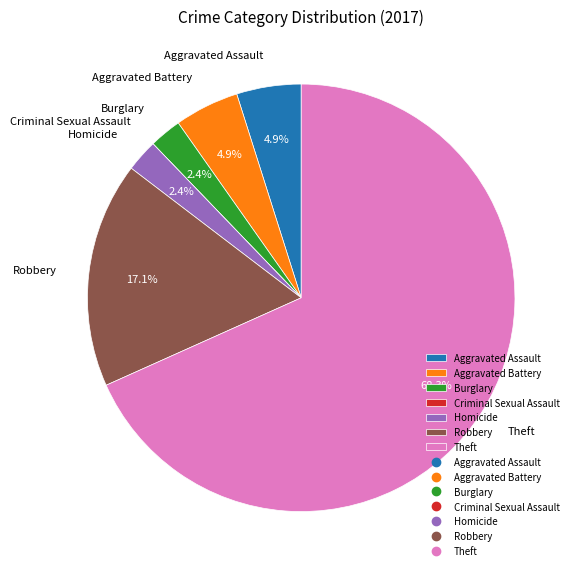

Which has a higher value, Robbery or Burglary?

Robbery